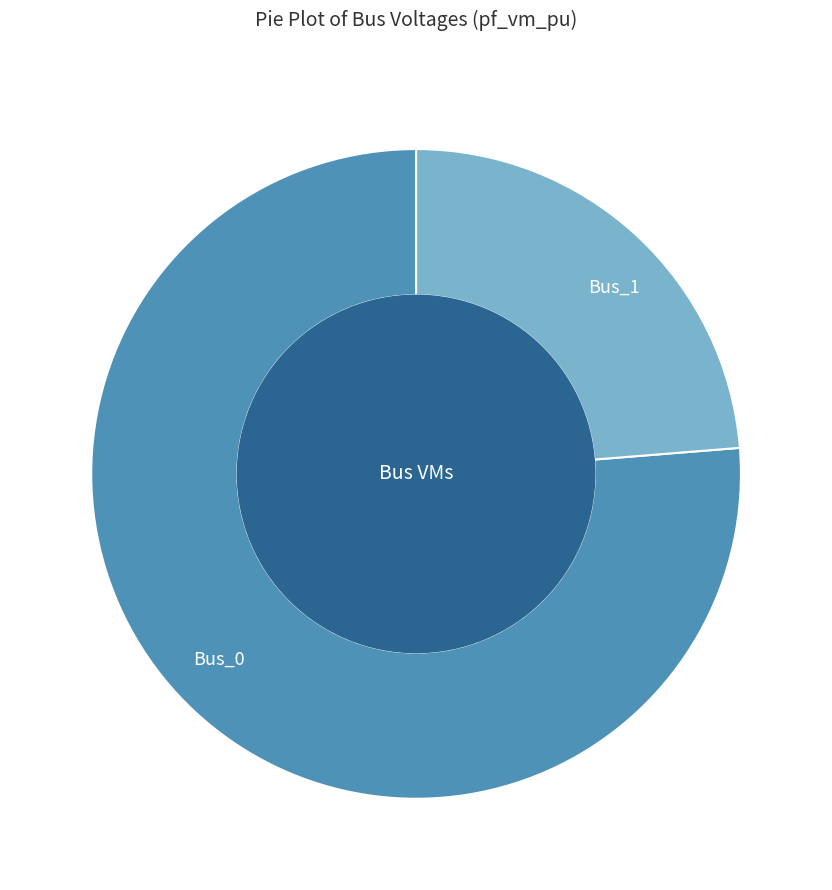

The Bus_0 slice represents 90% of the pie. True or false?

False